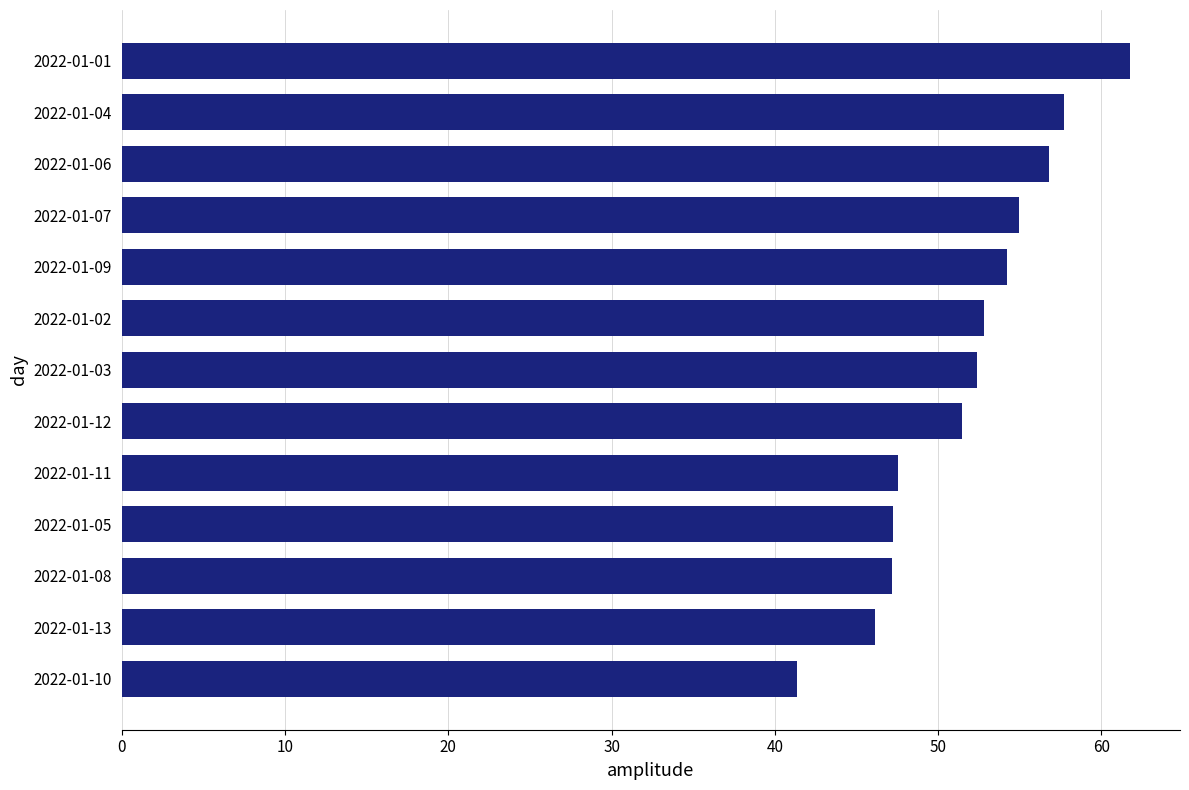

Which has a higher value, 2022-01-02 or 2022-01-01?

2022-01-01